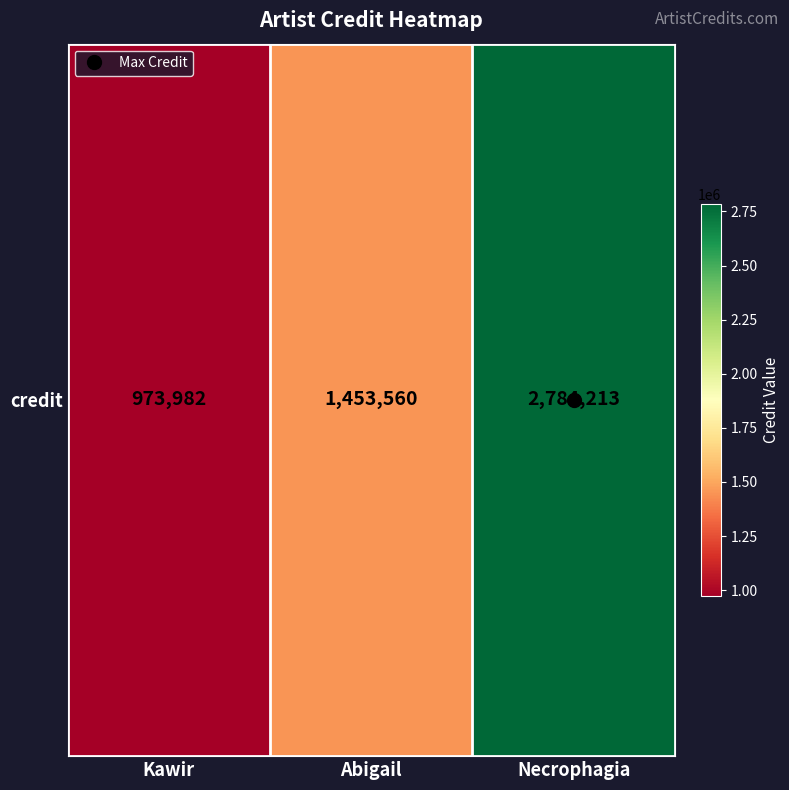

Which category has the lowest value across all series?

Kawir